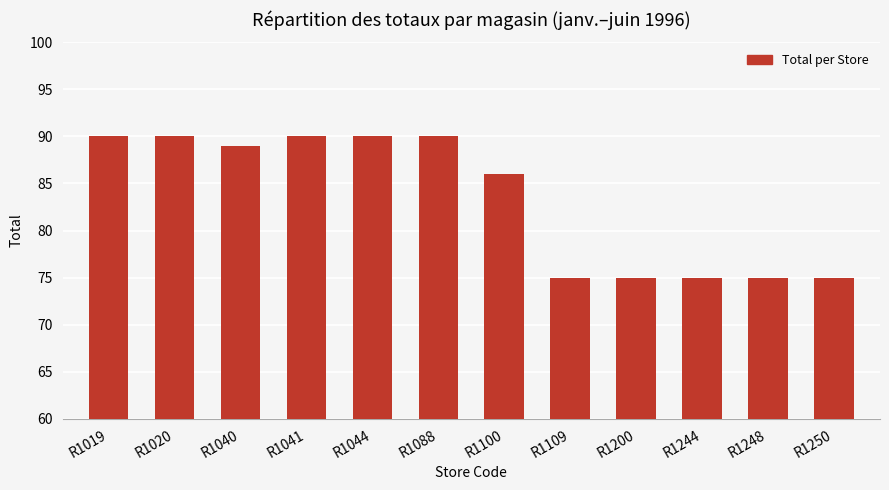

Reading right to left, extract all data points from this chart.

R1250=75	R1248=75	R1244=75	R1200=75	R1109=75	R1100=86	R1088=90	R1044=90	R1041=90	R1040=89	R1020=90	R1019=90